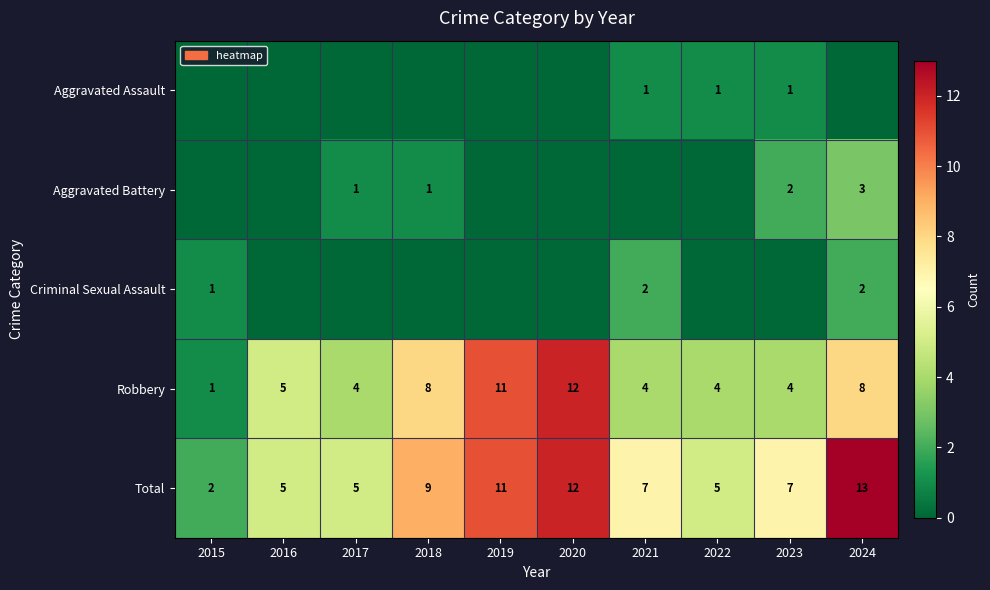

Is the value of Criminal Sexual Assault at 2021 greater than the value of Aggravated Assault at 2023?

Yes